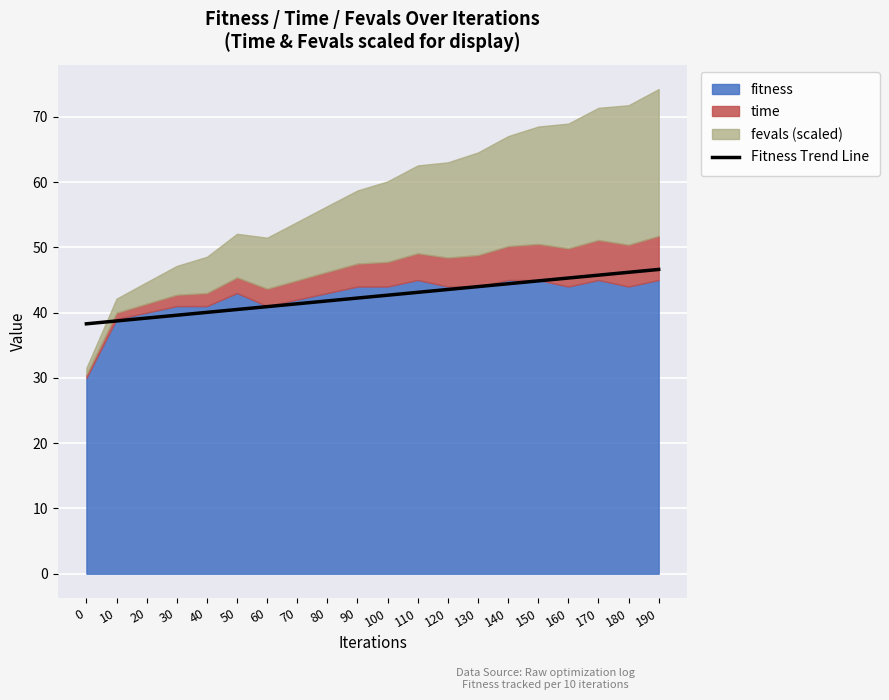

At which category does the chart reach its peak across all series?

190